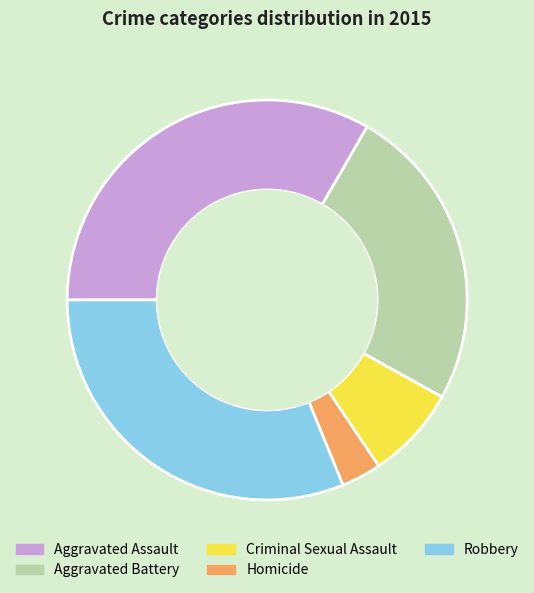

Is the sum of Aggravated Battery and Robbery greater than half?

Yes